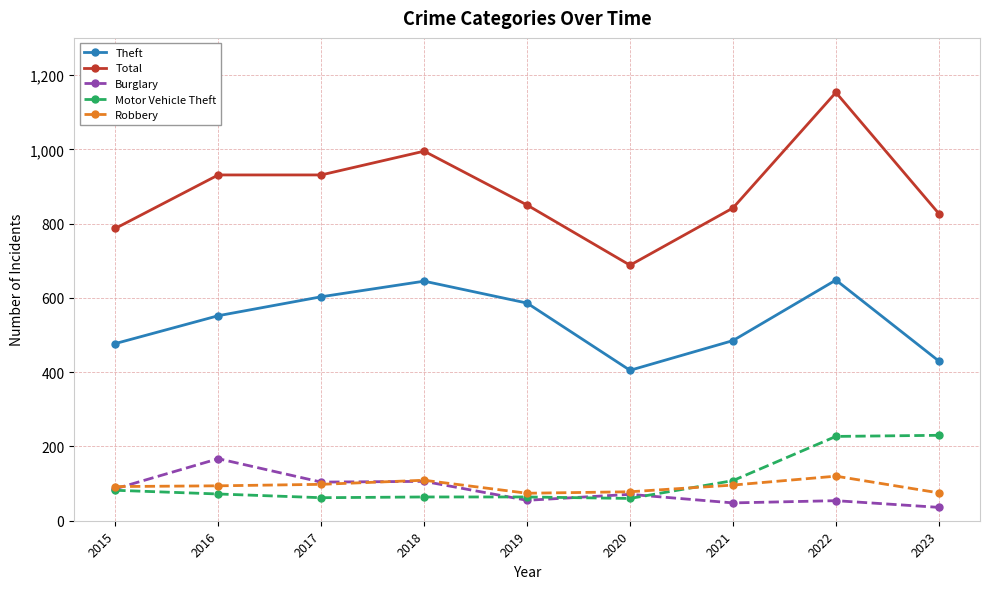

After their last crossing, which series has the higher values: Burglary or Robbery?

Robbery